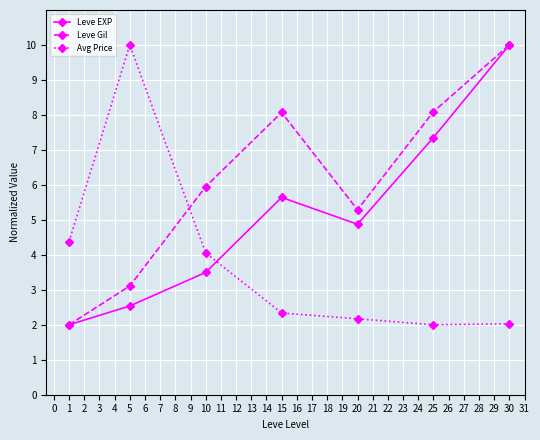

Reading left to right, transcribe all the data shown in this chart.

Leve EXP: 2.0	2.5	3.5	5.6	4.9	7.4	10.0
Leve Gil: 2.0	3.1	6.0	8.1	5.3	8.1	10.0
Avg Price: 4.4	10.0	4.1	2.3	2.2	2.0	2.0